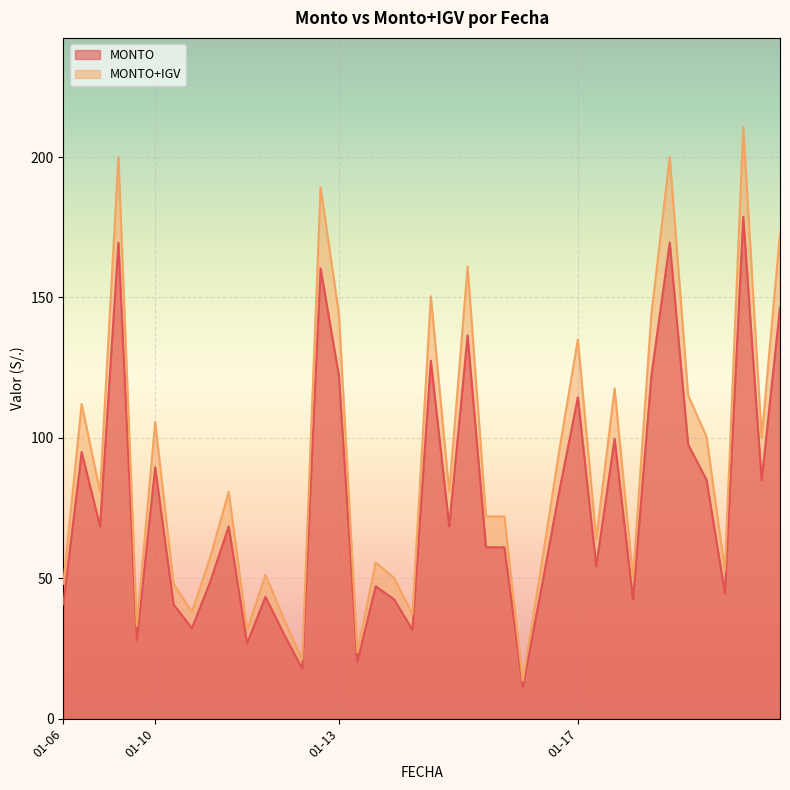

Read the MONTO+IGV value at 2022-01-14.

161.0